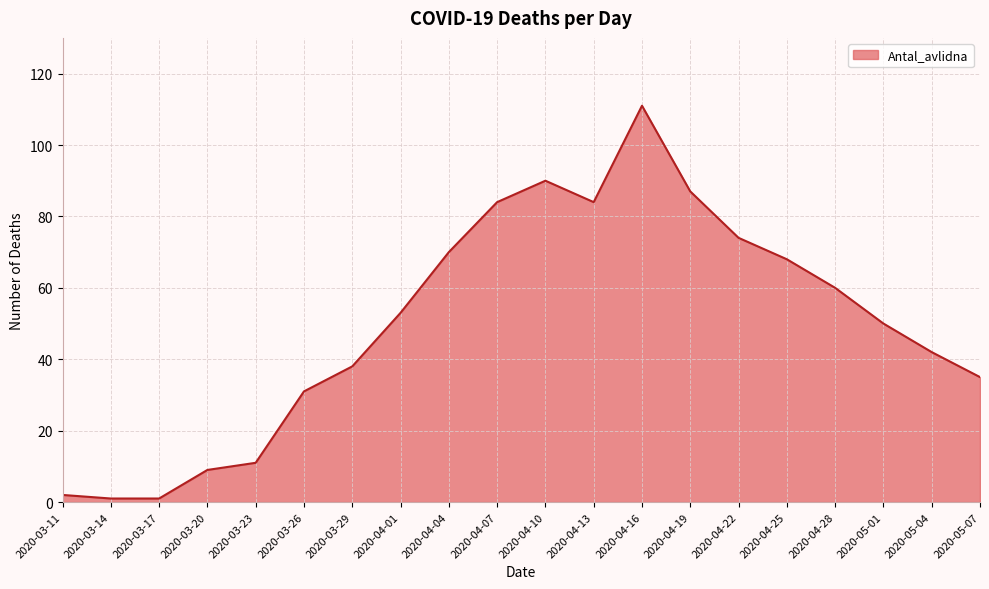

What position from the right is 2020-04-22?

6